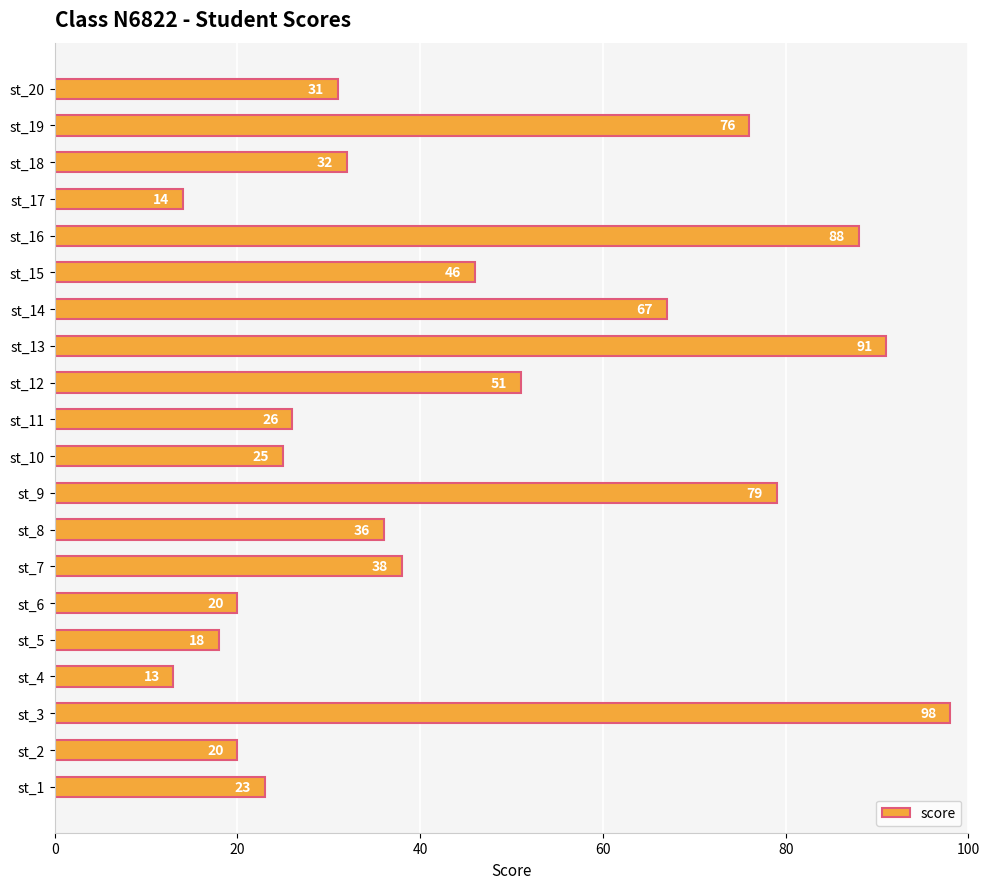

Where is the data nearest to the value 55?

st_12